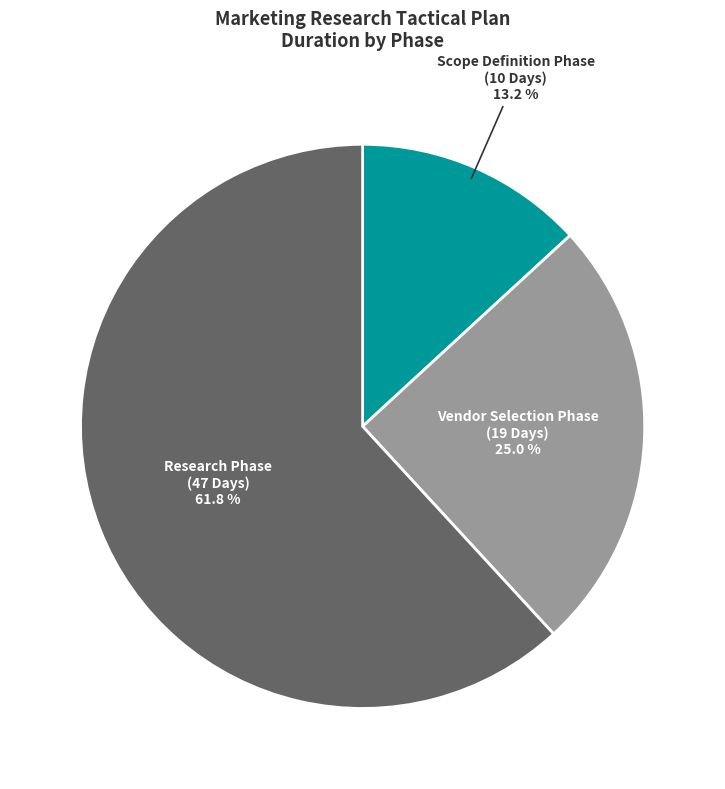

To the nearest percent, what is the difference between the largest and smallest slice percentages?

49%